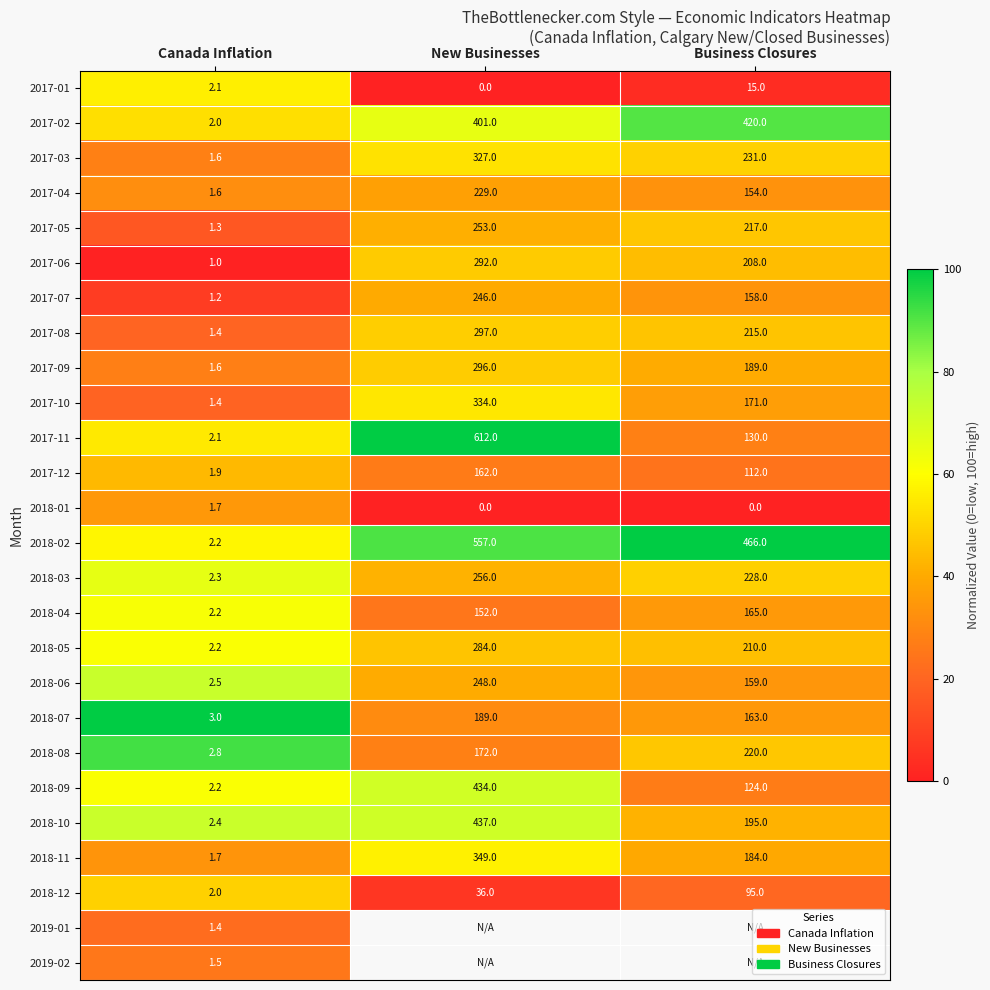

List the labels in order of 2017-05 value, smallest first.

Canada Inflation, Business Closures, New Businesses